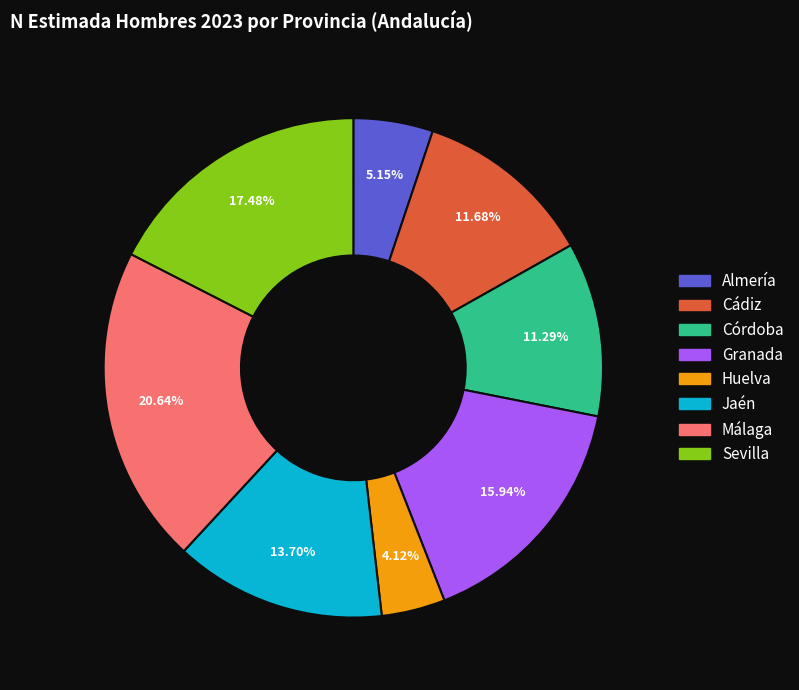

How many slices are in this pie chart?

8